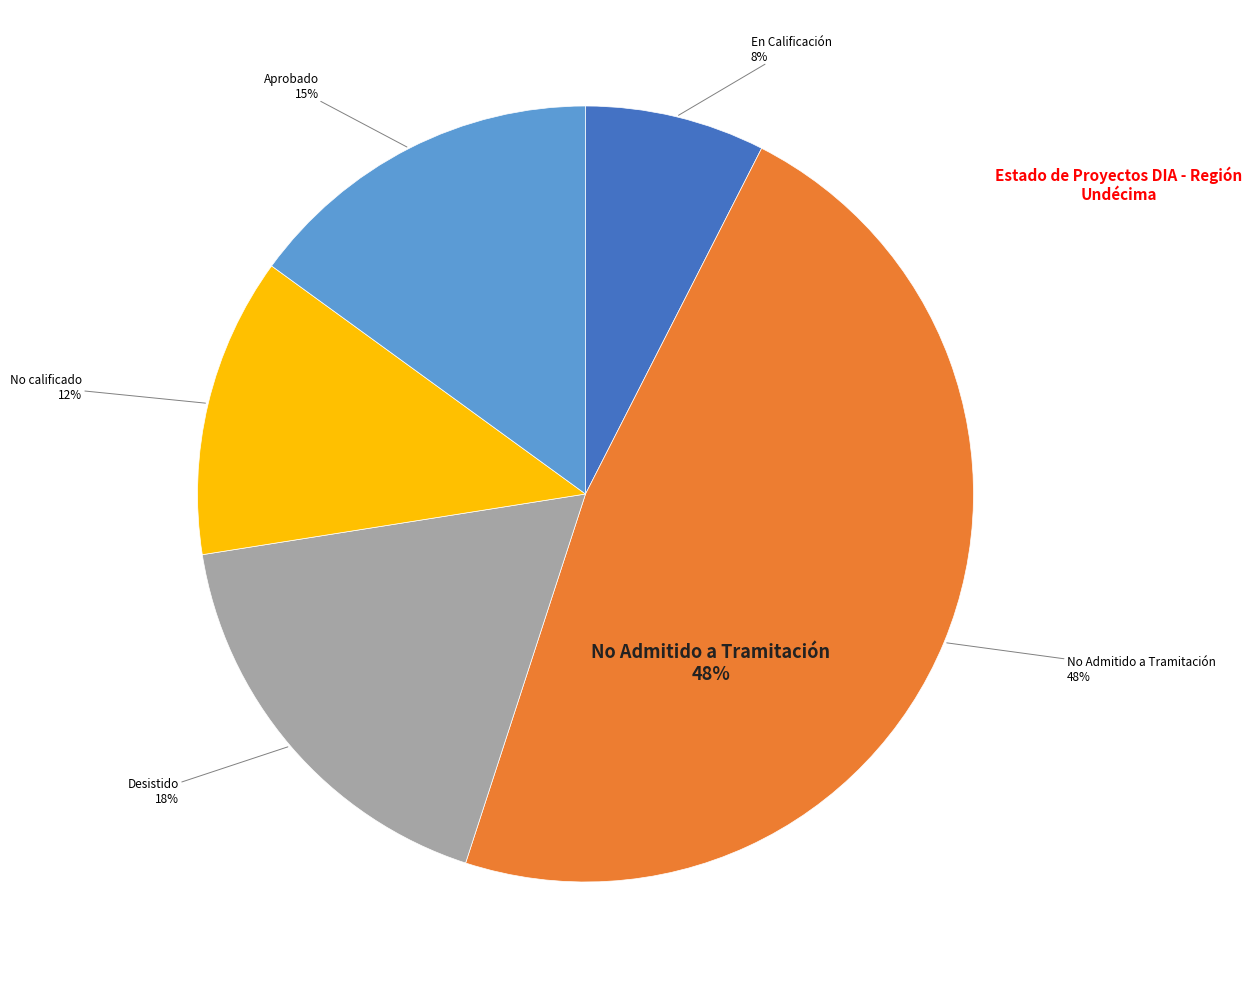

What is the ratio of the value at En Calificación to the value at No Admitido a Tramitación?

0.2